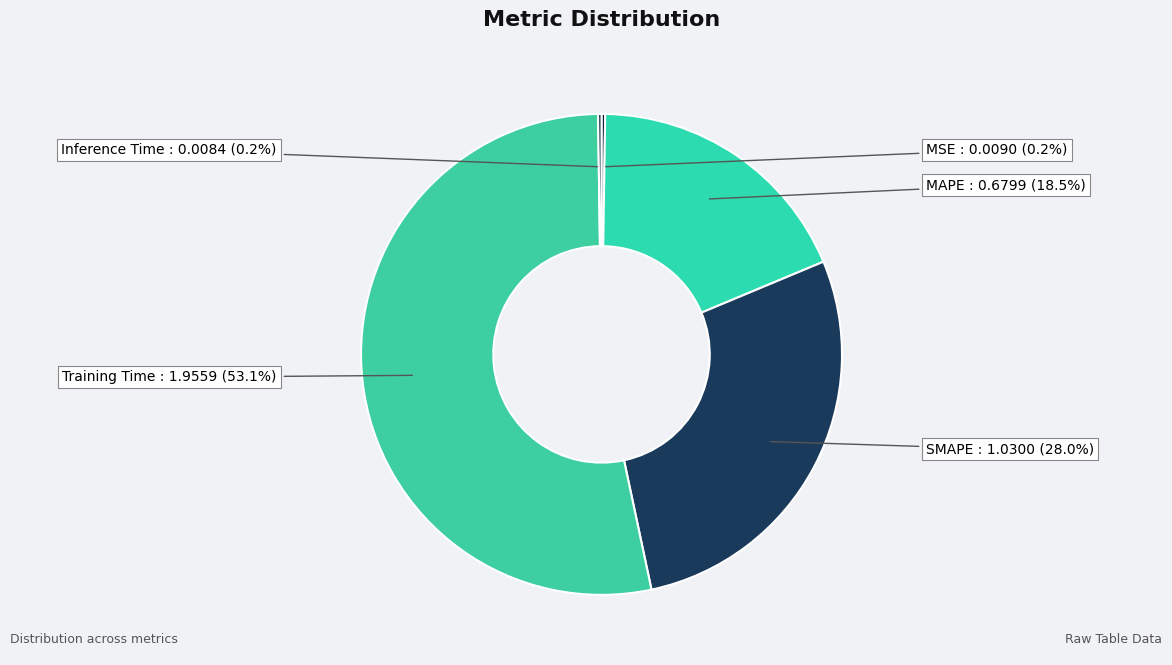

Which category has the biggest portion of the pie?

Training Time